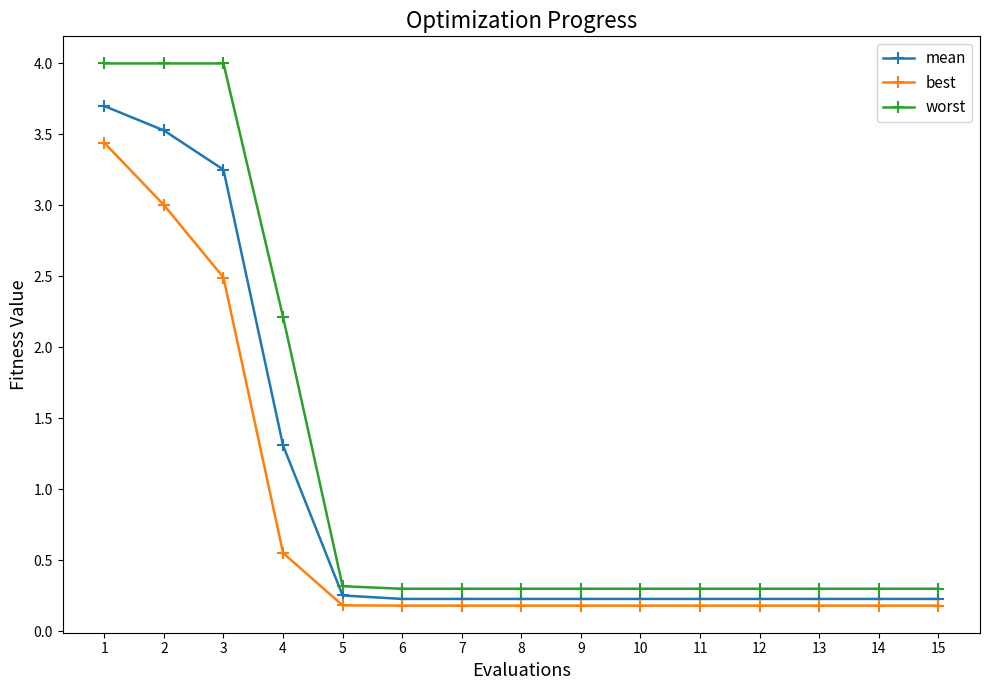

What is the maximum value for best?

3.4